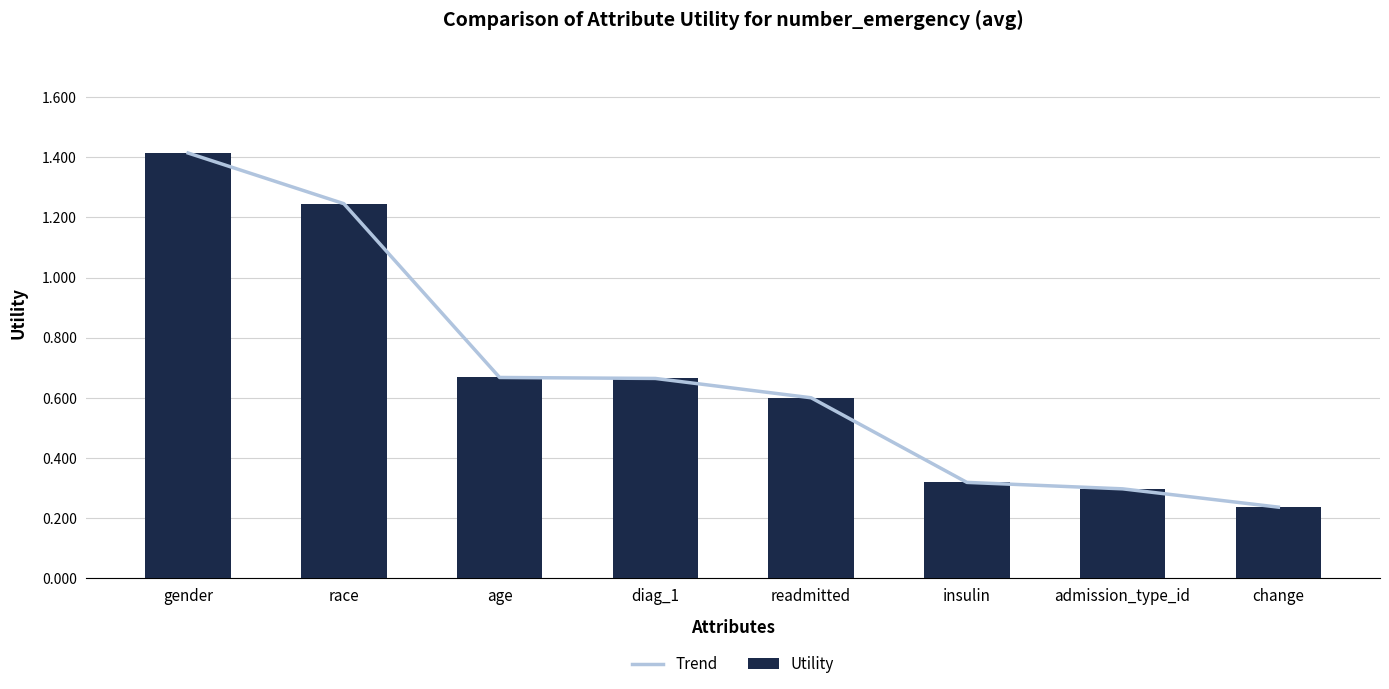

What is the smallest value displayed?

0.2